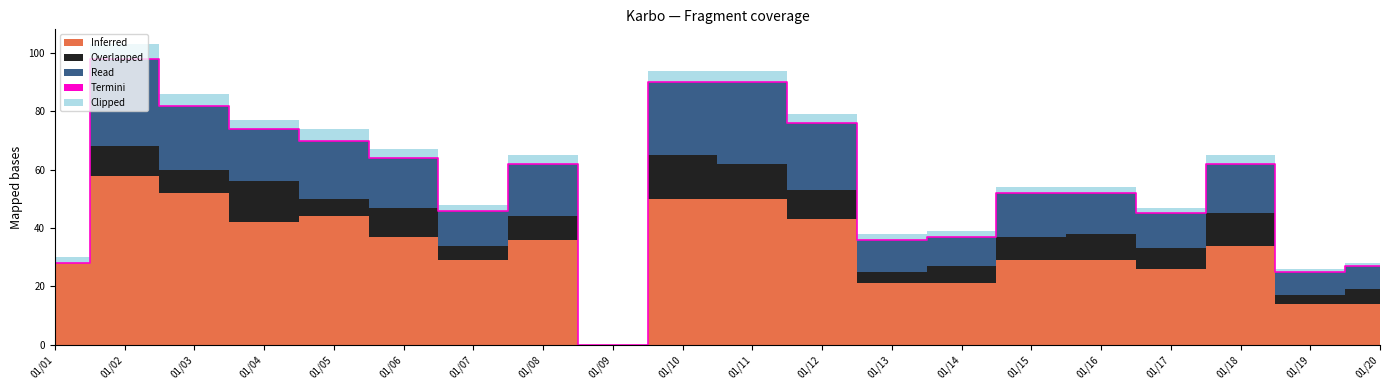

At 2015/01/05, list the series in order from smallest to largest.

Clipped, Overlapped, Read, Inferred, Termini